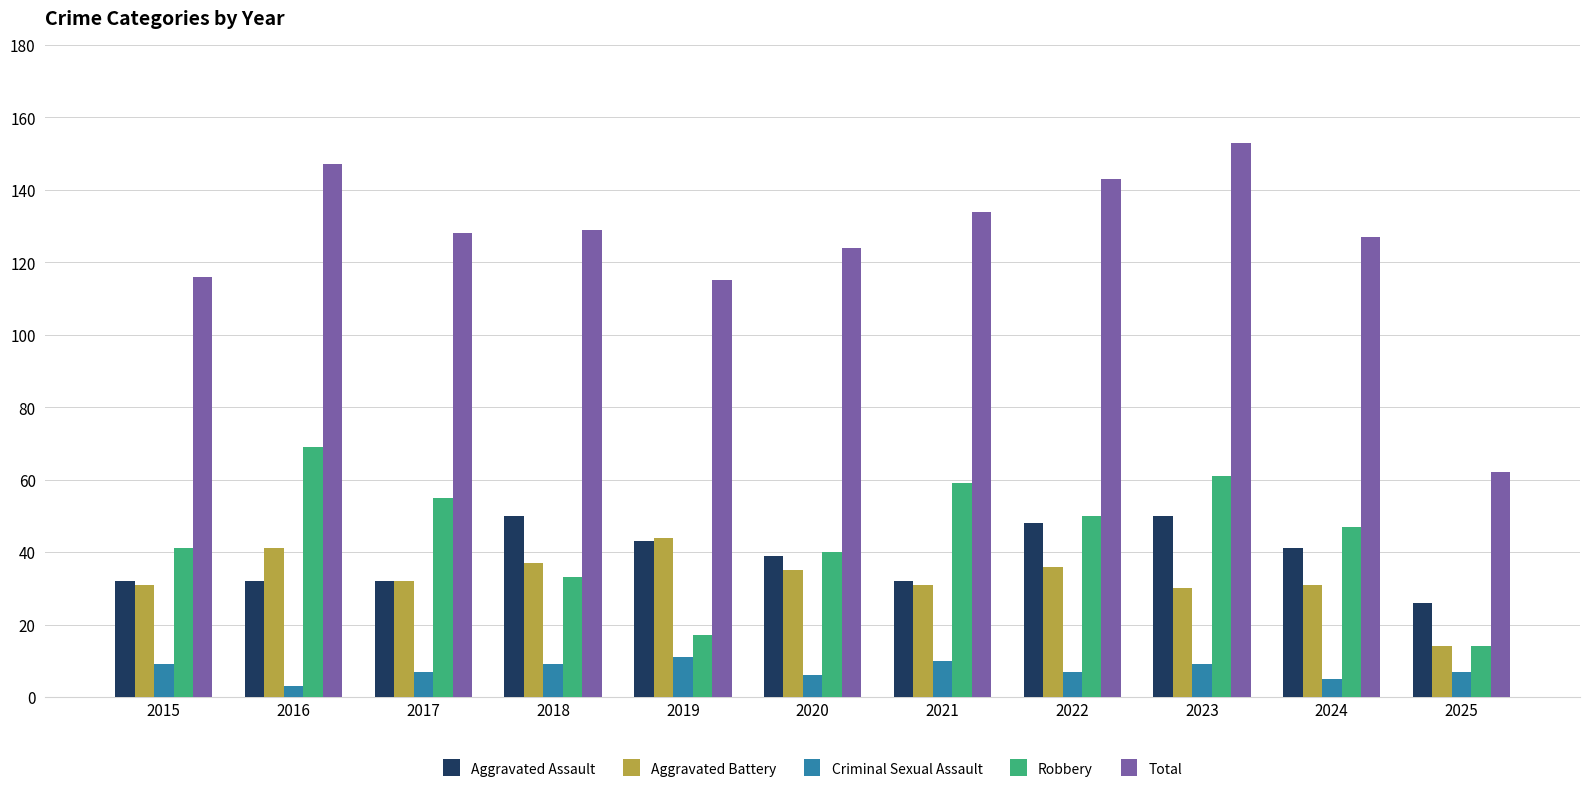

Rank the series by their maximum value, from highest to lowest.

Total, Robbery, Aggravated Assault, Aggravated Battery, Criminal Sexual Assault